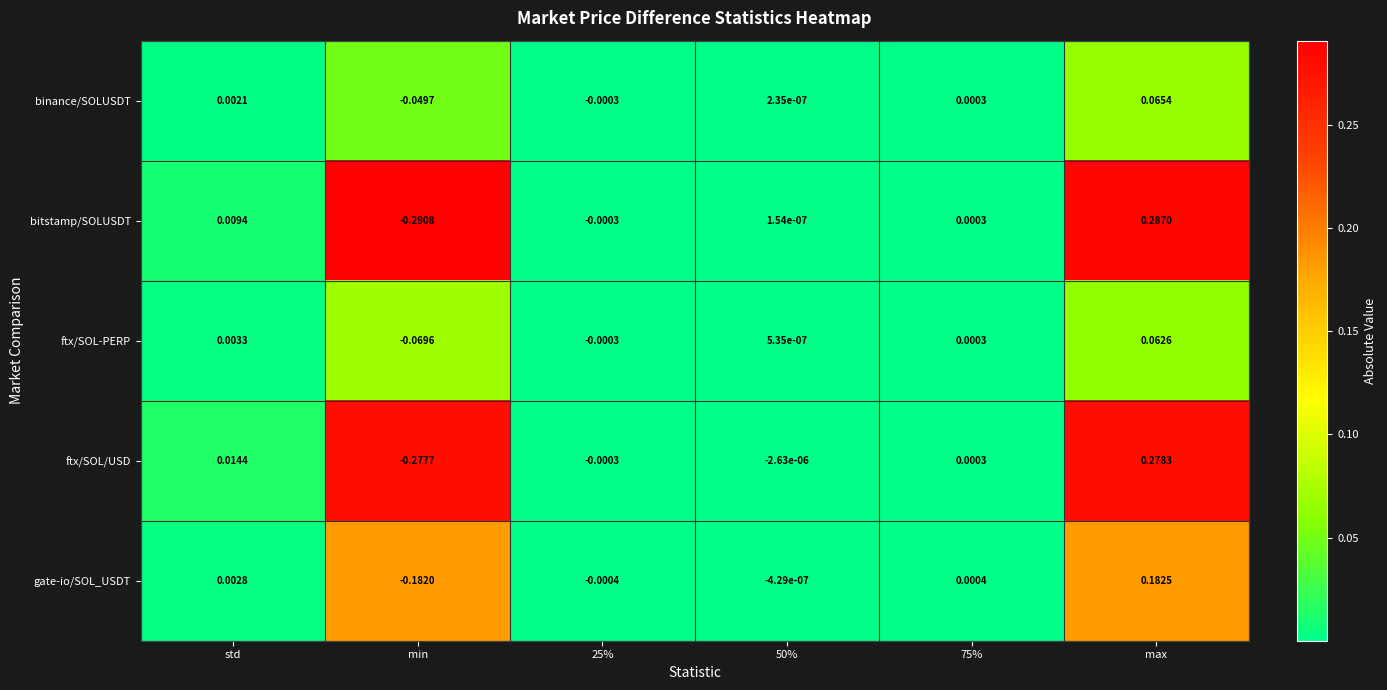

Which series has the largest range (max minus min)?

bitstamp/SOLUSDT